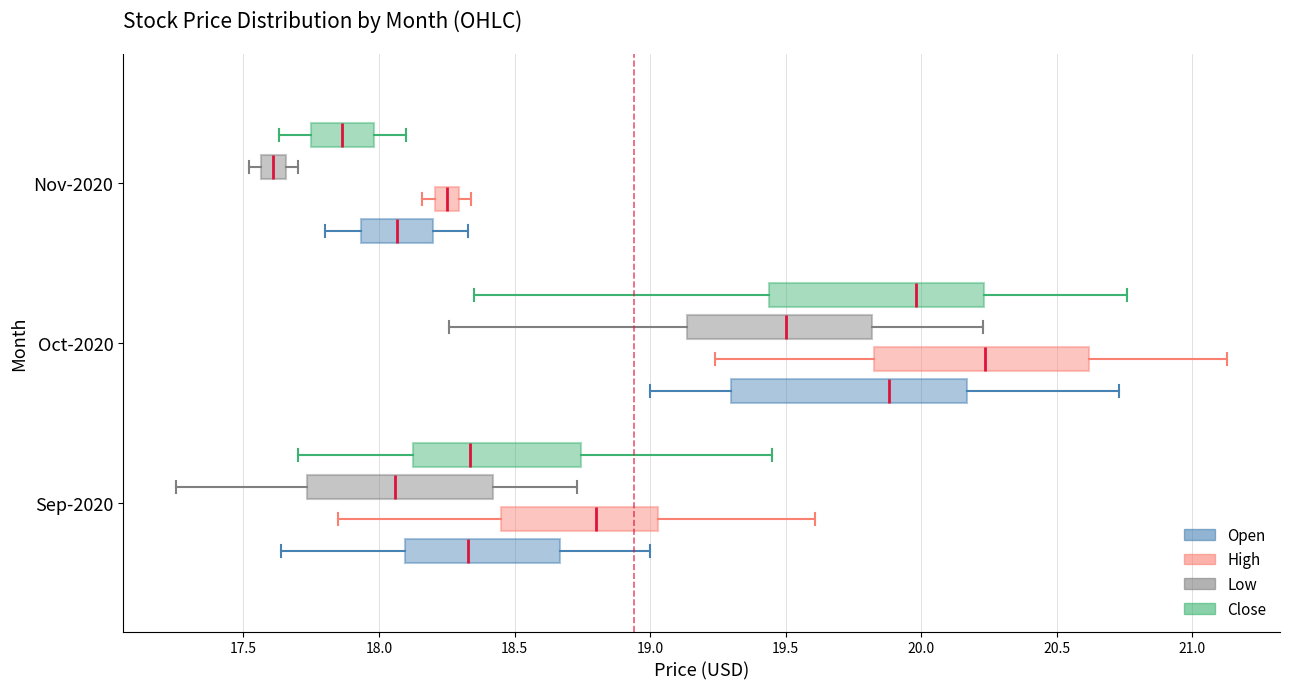

Comparing the boxes themselves (not the whiskers), which one is the widest?

Oct-2020 (Open)